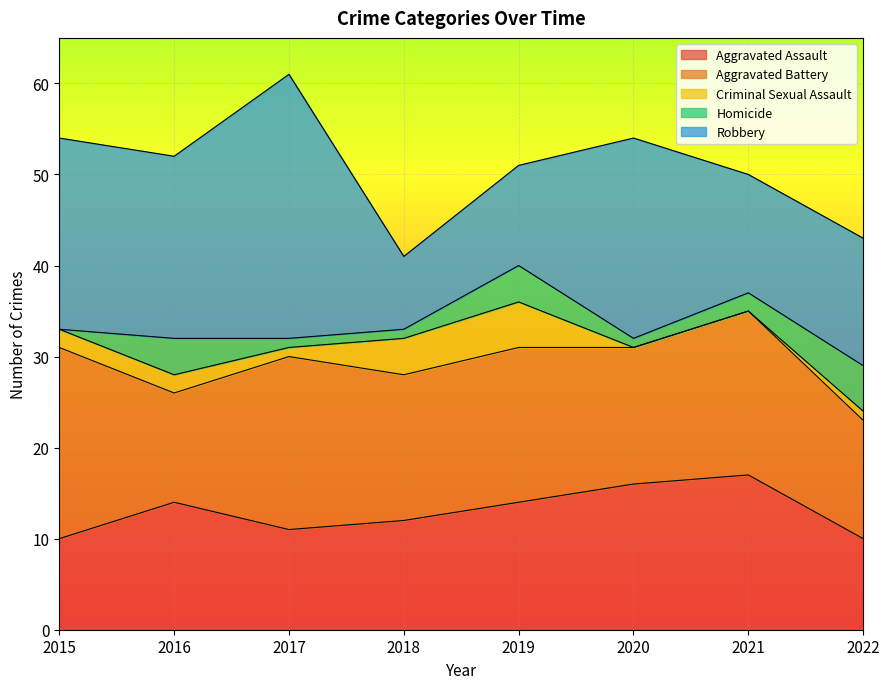

Reading left to right, transcribe all the data shown in this chart.

Aggravated Assault: 2015=10	2016=14	2017=11	2018=12	2019=14	2020=16	2021=17	2022=10
Aggravated Battery: 2015=21	2016=12	2017=19	2018=16	2019=17	2020=15	2021=18	2022=13
Criminal Sexual Assault: 2015=2	2016=2	2017=1	2018=4	2019=5	2020=0	2021=0	2022=1
Homicide: 2015=0	2016=4	2017=1	2018=1	2019=4	2020=1	2021=2	2022=5
Robbery: 2015=21	2016=20	2017=29	2018=8	2019=11	2020=22	2021=13	2022=14